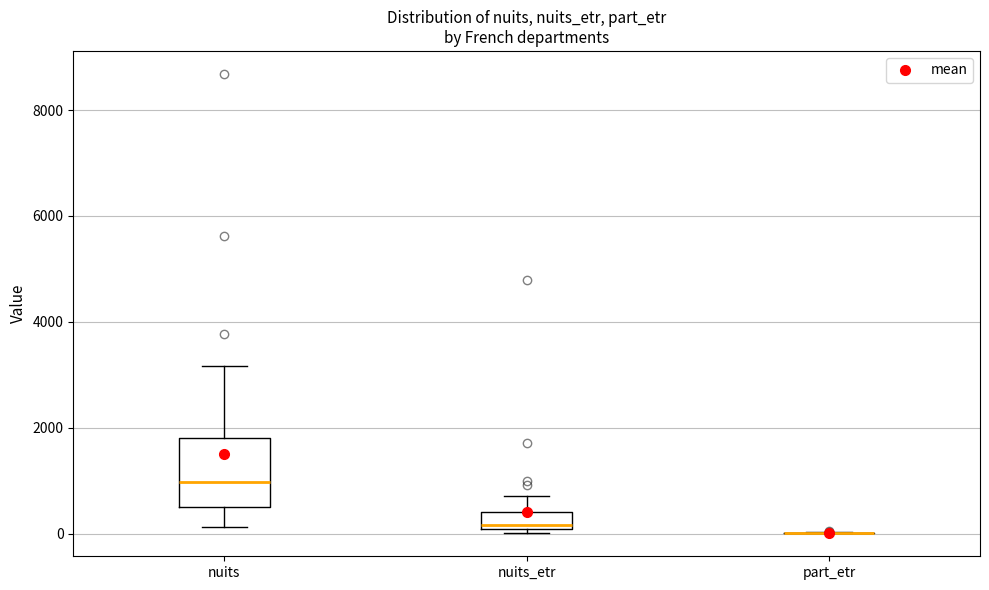

Comparing the boxes themselves (not the whiskers), which one is the tallest?

nuits